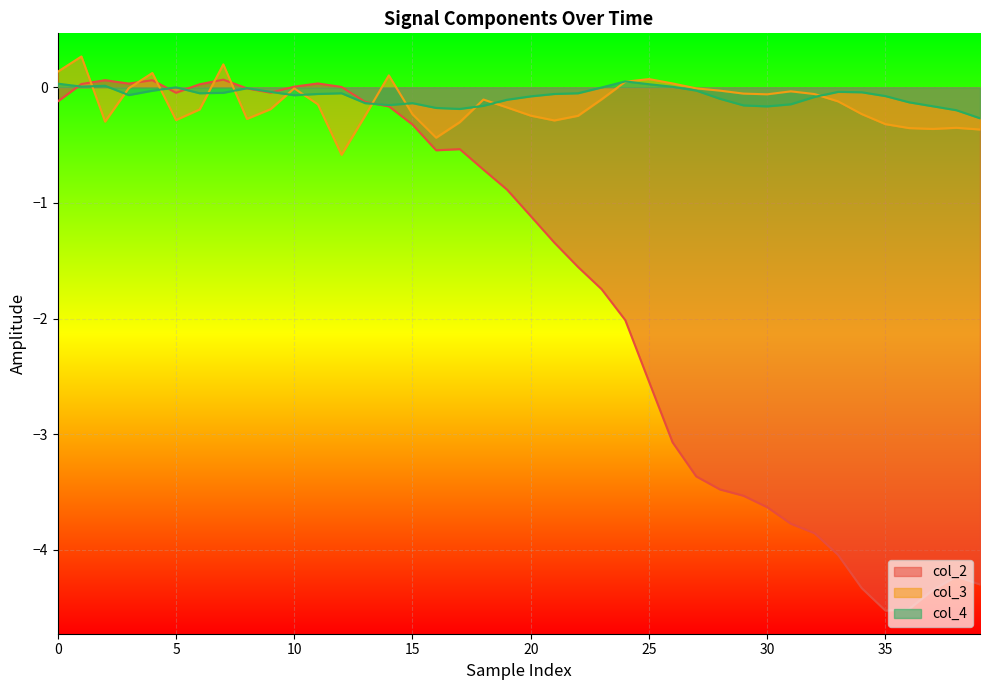

Which series has the largest range (max minus min)?

col_2